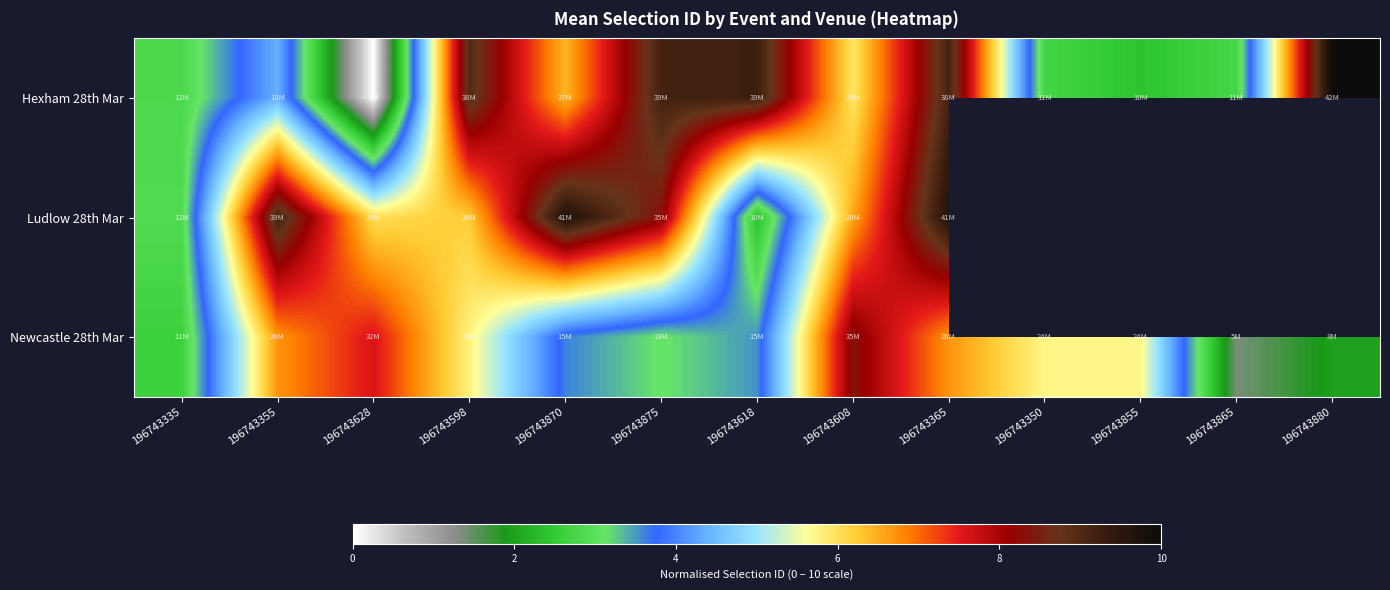

At which label does Ludlow 28th Mar reach its peak?

196743870